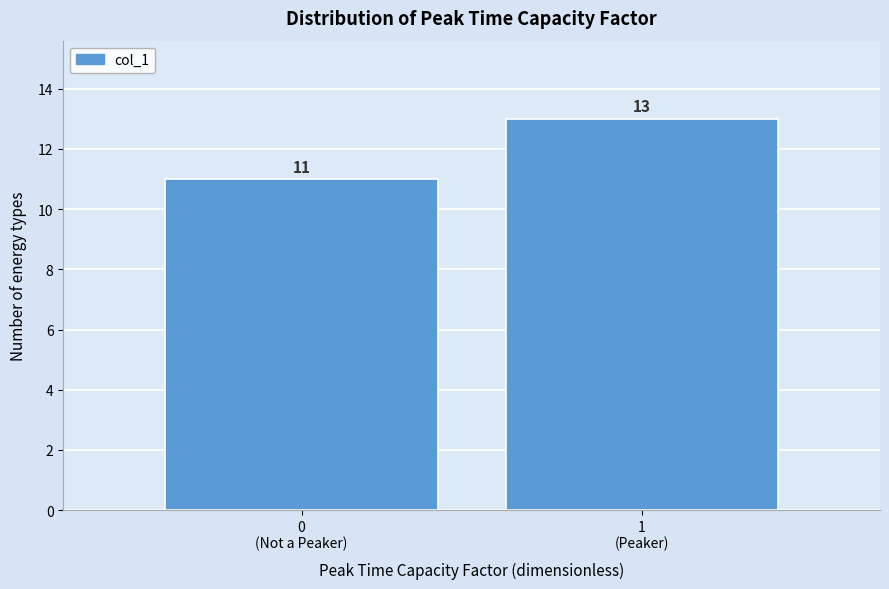

Reading left to right, what are all the values shown in this chart?

11	13